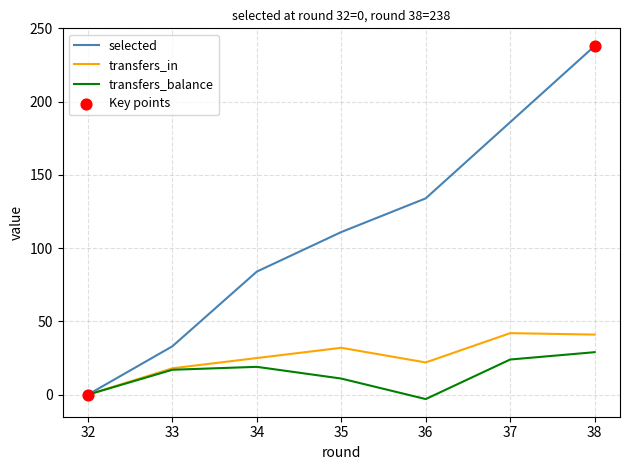

Which series has the largest range (max minus min)?

selected